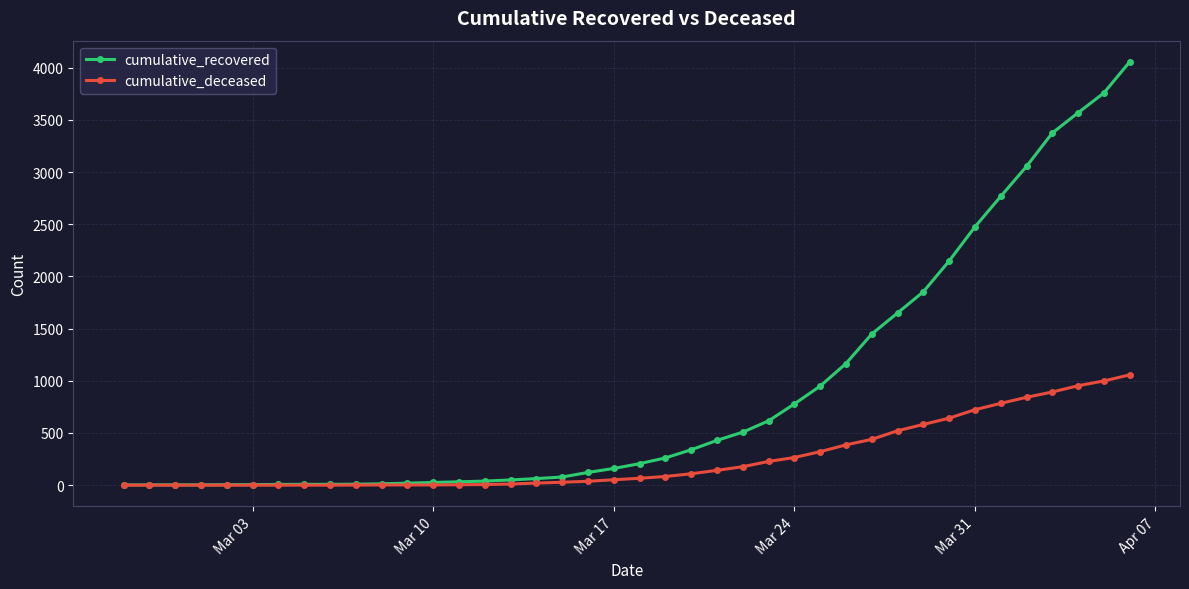

What are all the series names shown in the legend?

cumulative_recovered, cumulative_deceased